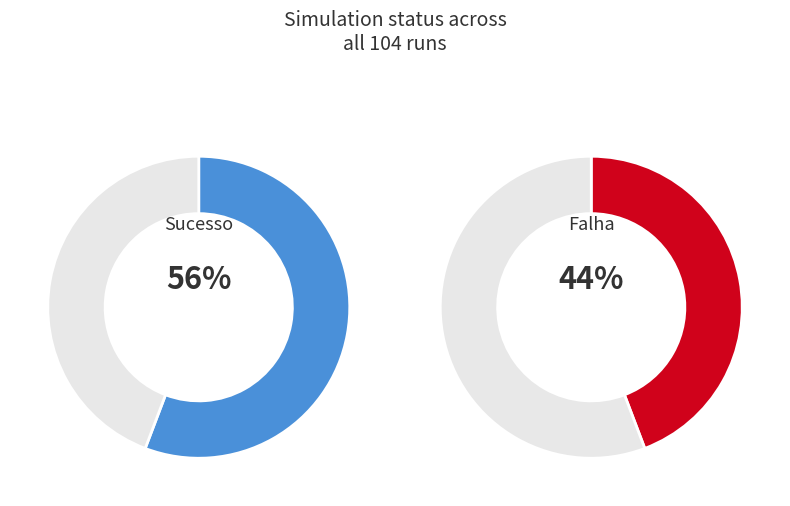

What percentage is NOT represented by Sucesso?

44.2%